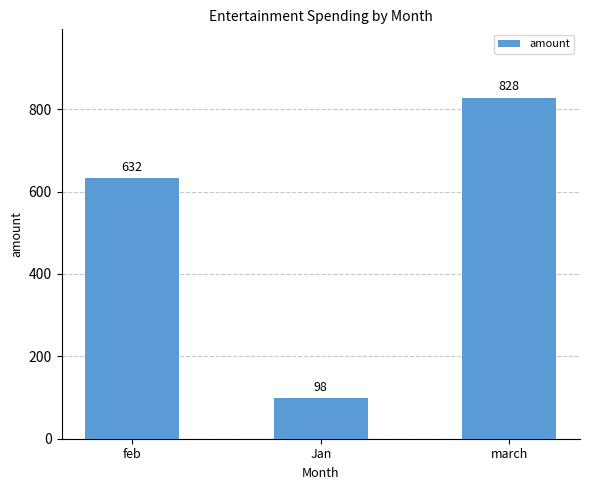

What is the change in value from feb to Jan?

-534